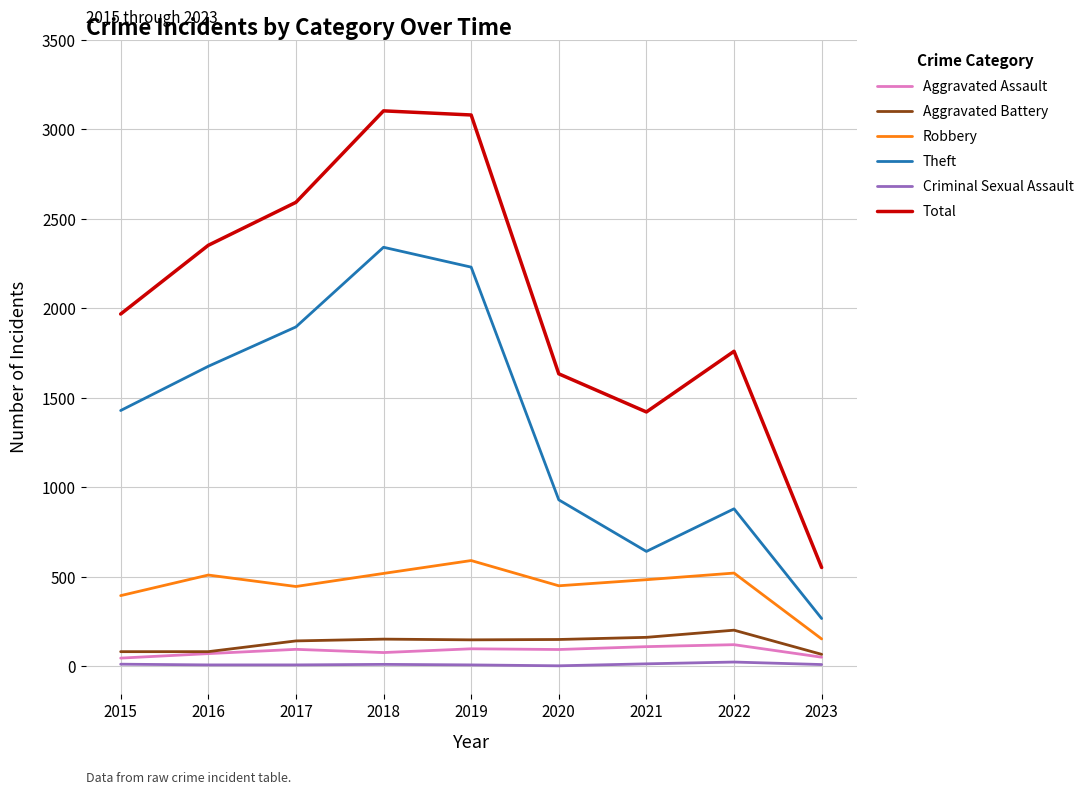

The Robbery series shows 521 at 2022. True or false?

True